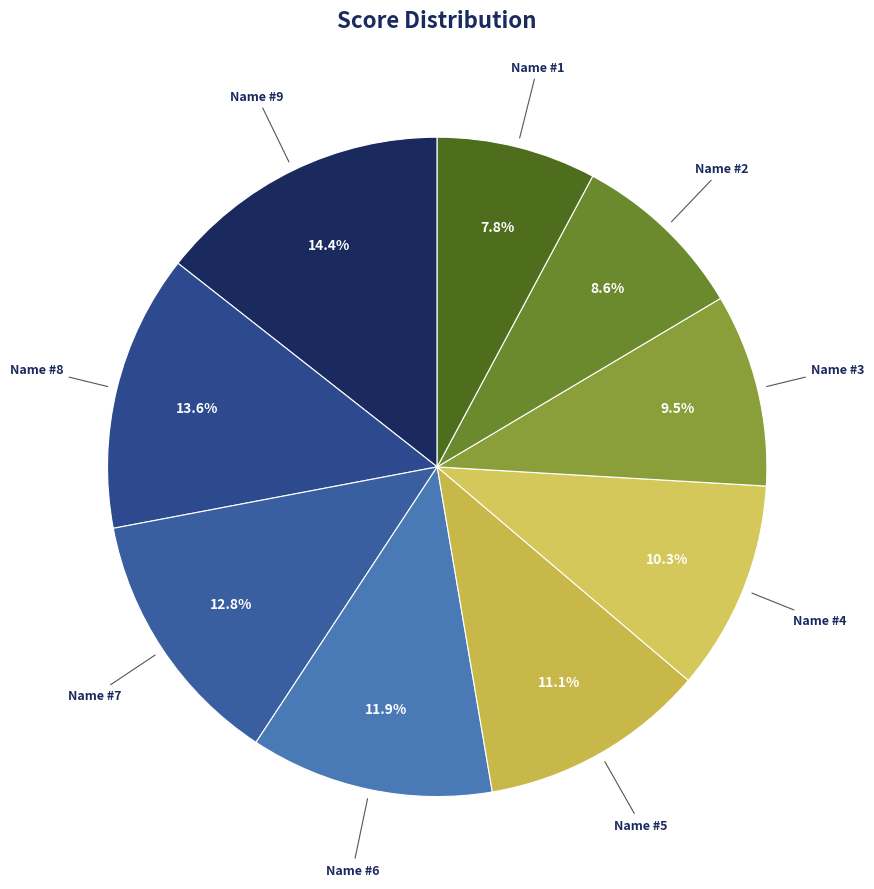

How many segments does this pie chart have?

9